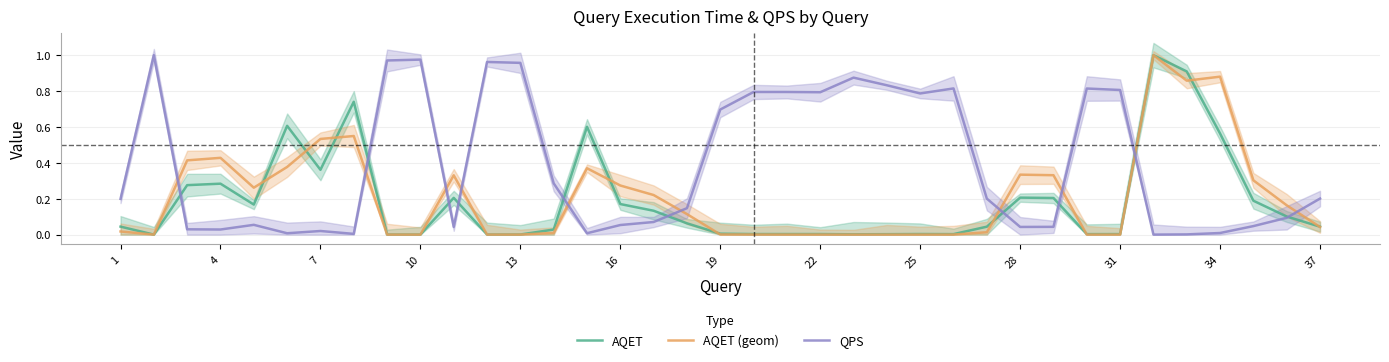

How many values in QPS are above zero?

36